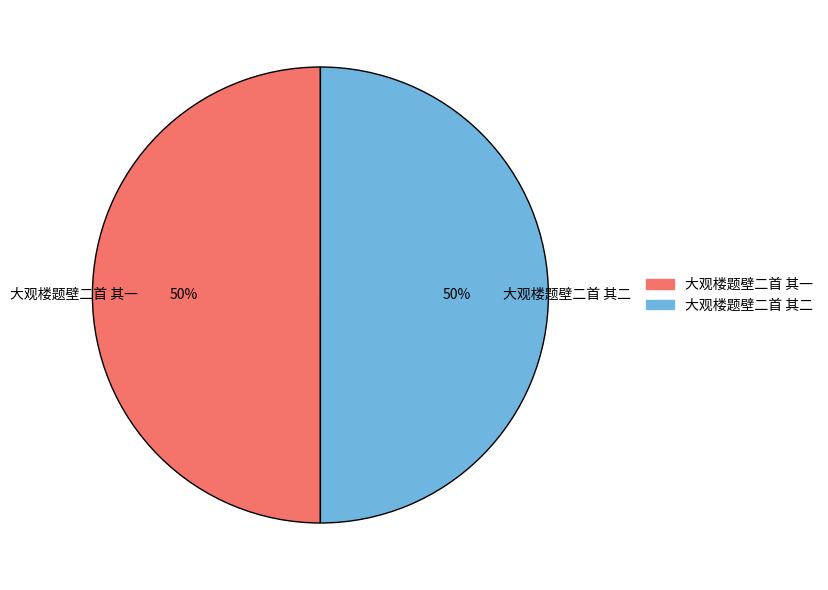

How many slices are in this pie chart?

2